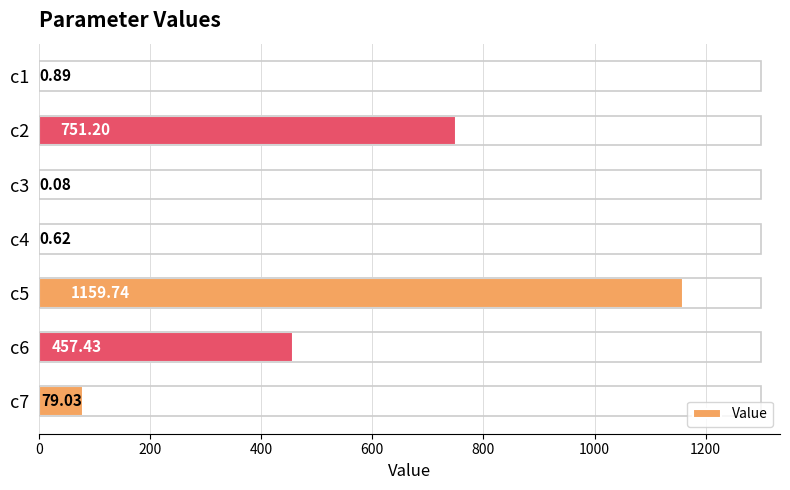

Where is the data nearest to the value 579?

c6